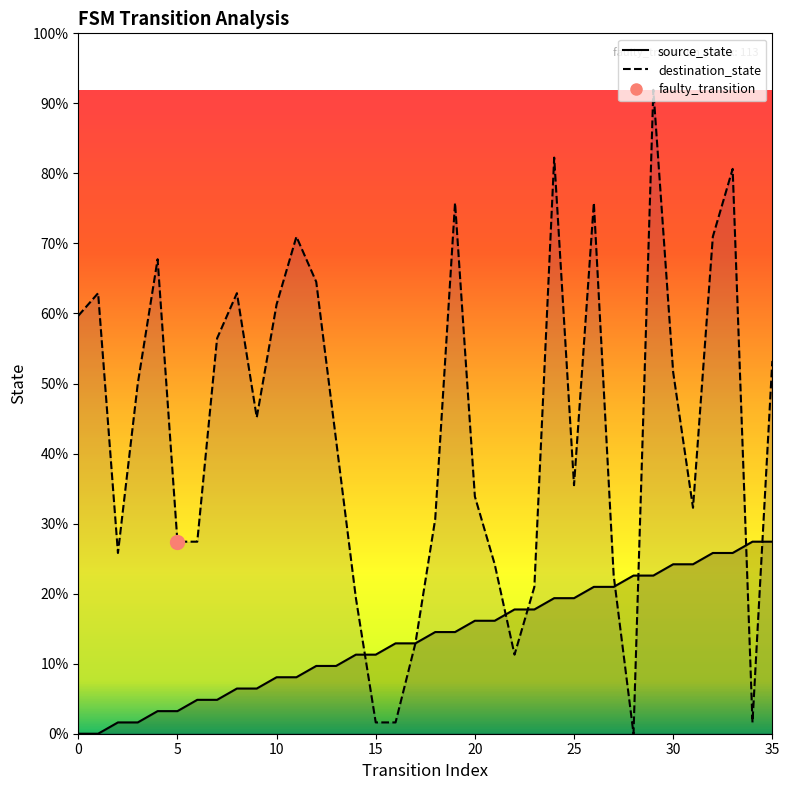

Which series has the largest range (max minus min)?

destination_state line